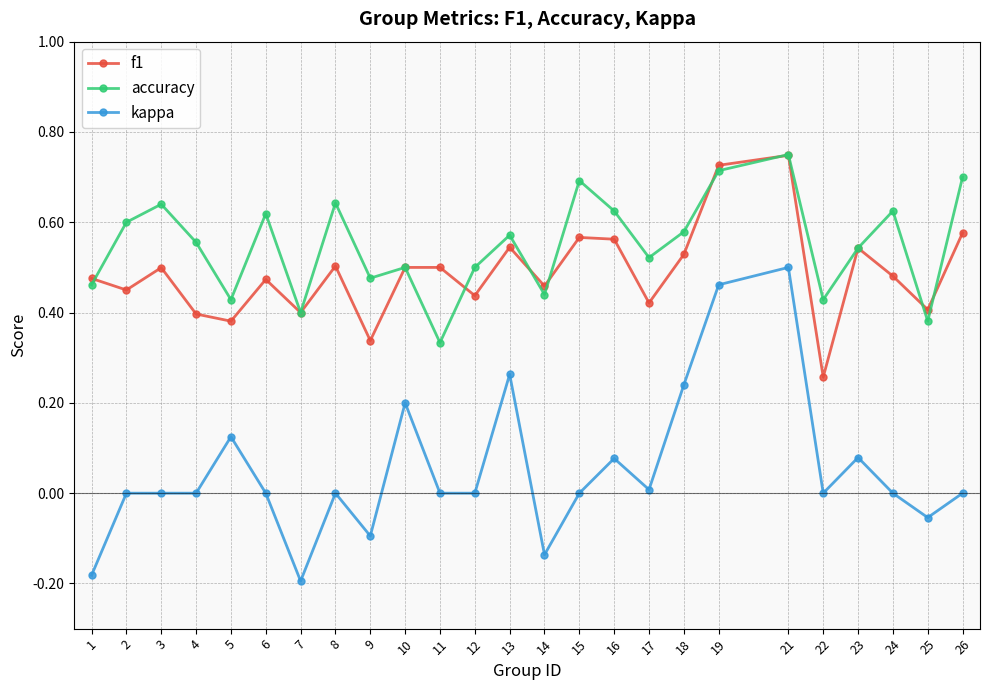

At which category does f1 reach its first local peak?

3